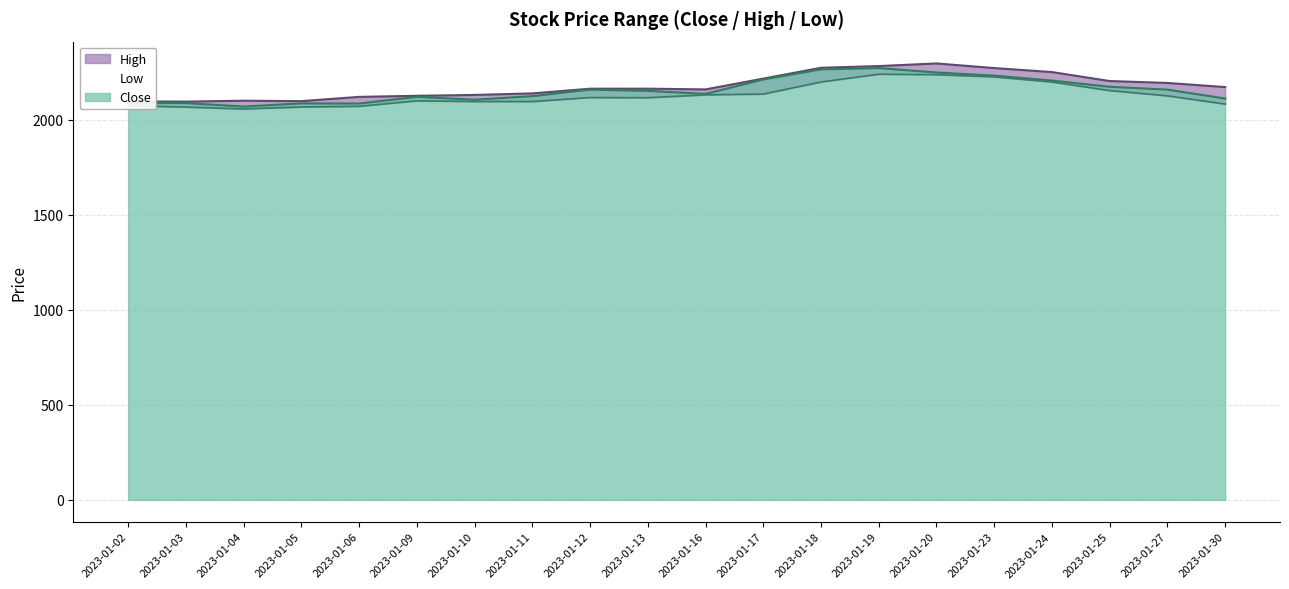

What is the difference between the High values at 2023-01-16 and 2023-01-03?

64.2